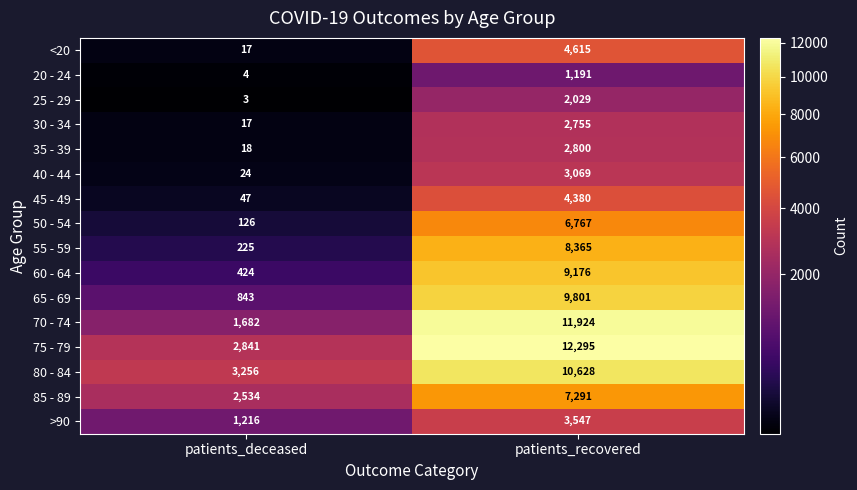

At patients_recovered, list the series in order from smallest to largest.

20 - 24, 25 - 29, 30 - 34, 35 - 39, 40 - 44, >90, 45 - 49, <20, 50 - 54, 85 - 89, 55 - 59, 60 - 64, 65 - 69, 80 - 84, 70 - 74, 75 - 79